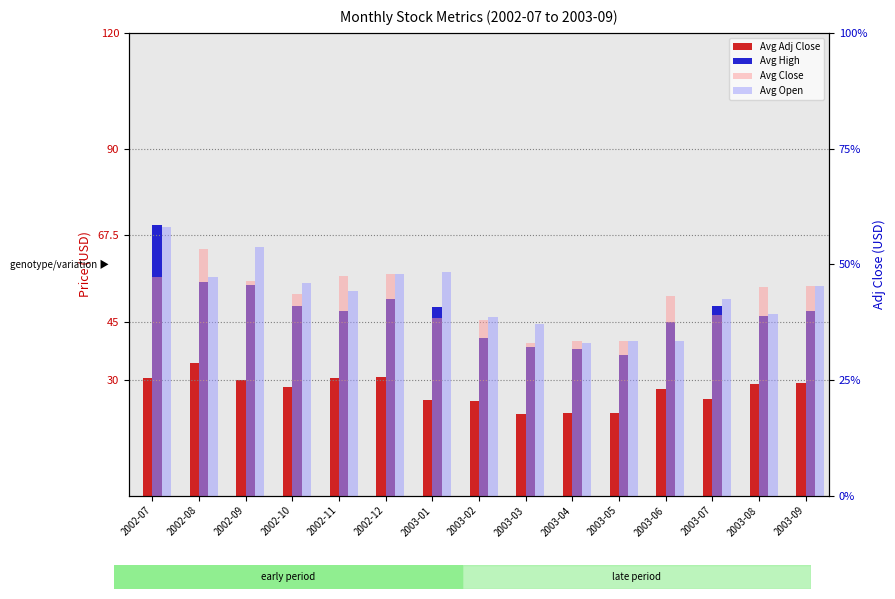

What are all the series names shown in the legend?

Avg Adj Close, Avg High, Avg Close, Avg Open